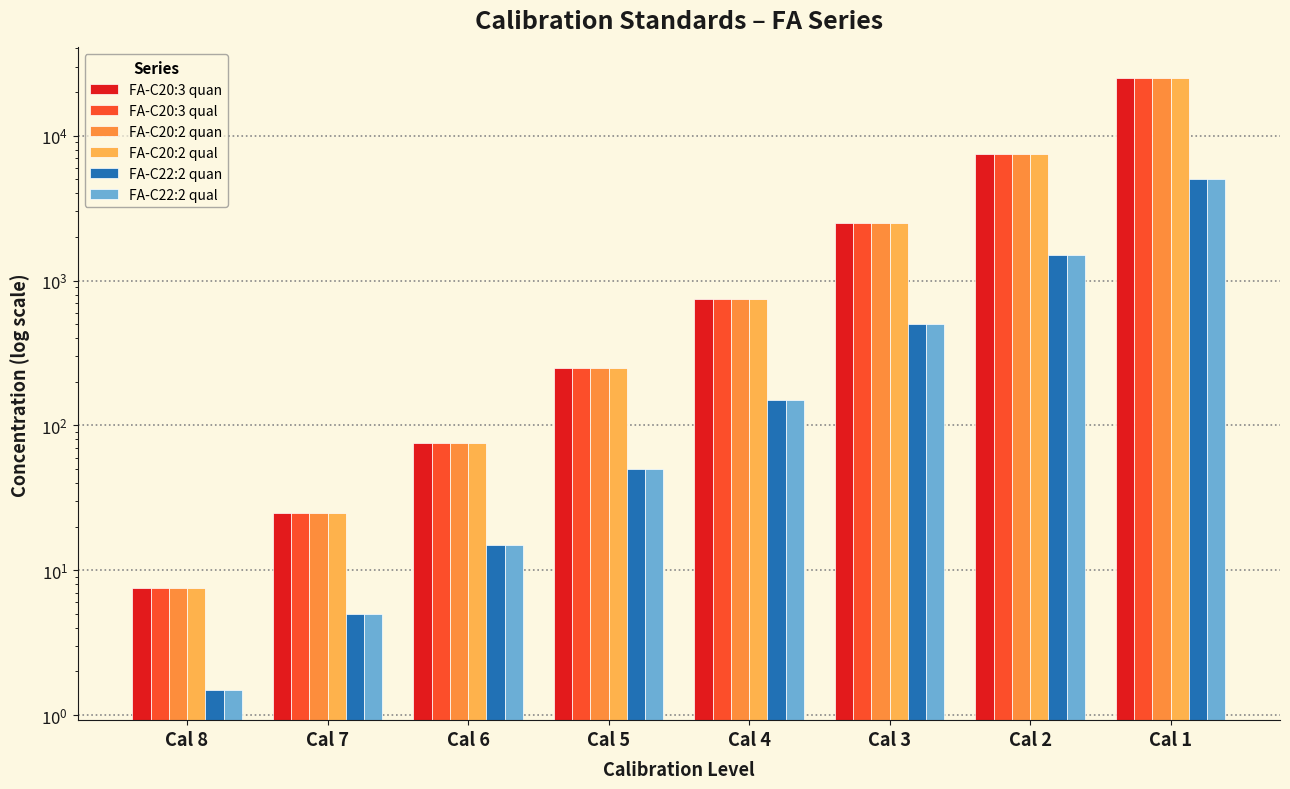

Which category has the lowest value across all series?

Cal 8